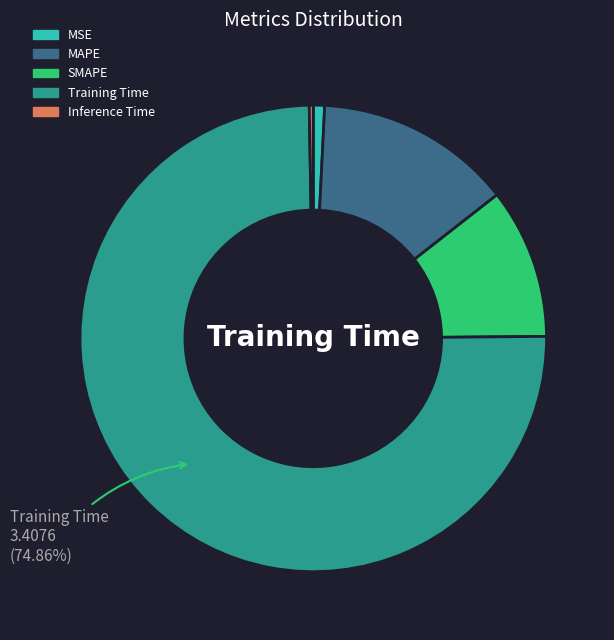

Between MSE and Training Time, which is larger?

Training Time